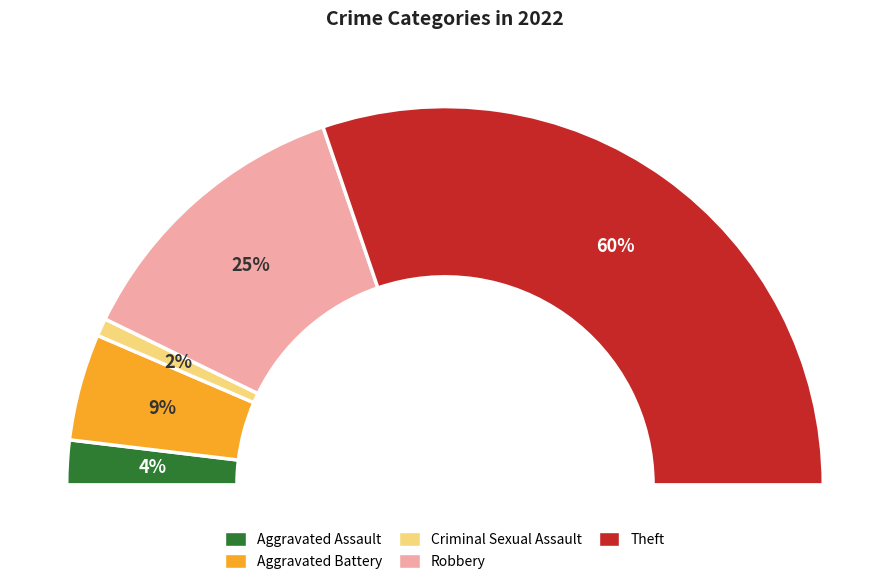

How many segments does this pie chart have?

5